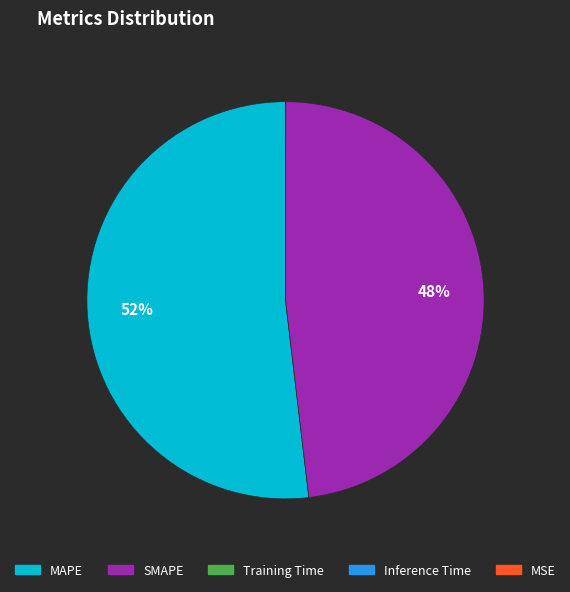

Which category has the biggest portion of the pie?

MAPE